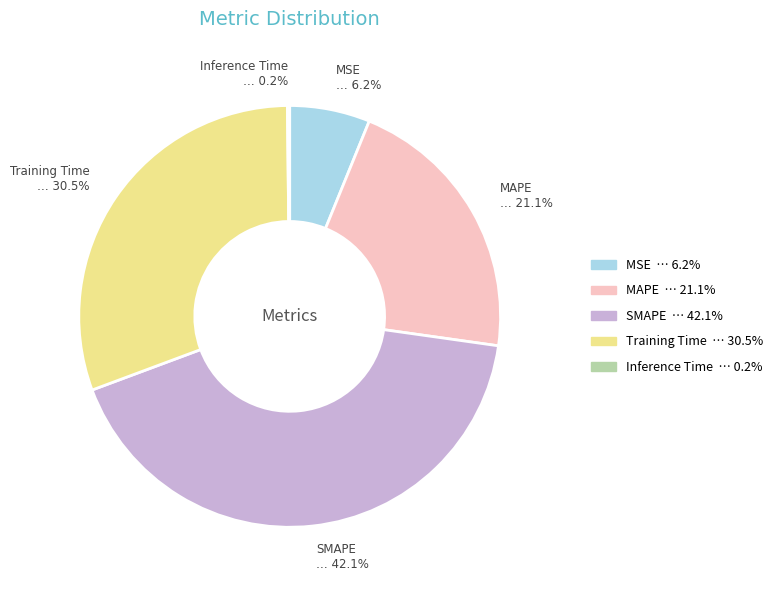

To the nearest percent, what is the difference between the largest and smallest slice percentages?

42%